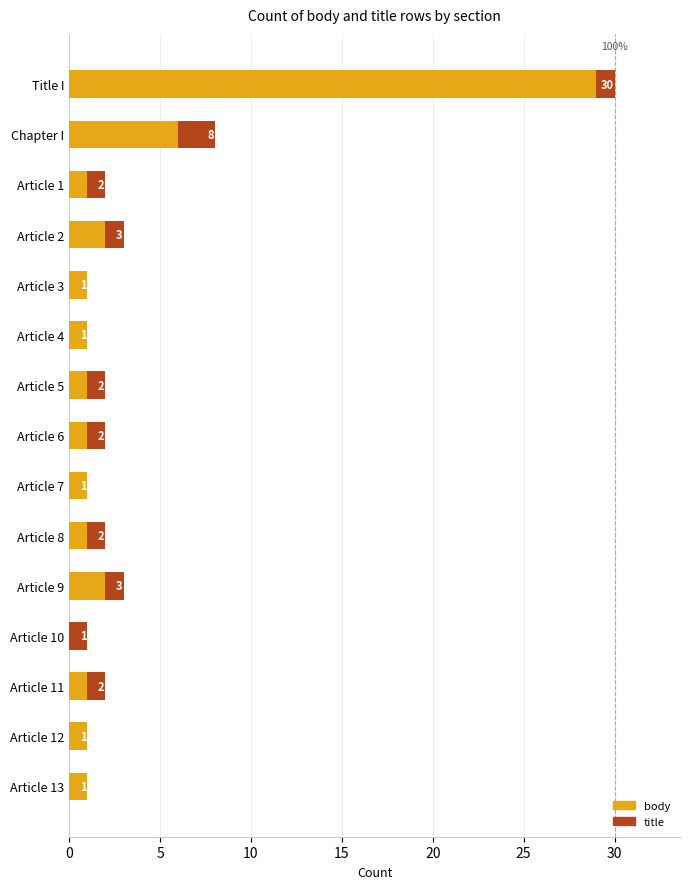

What is the sum of all body values?

49